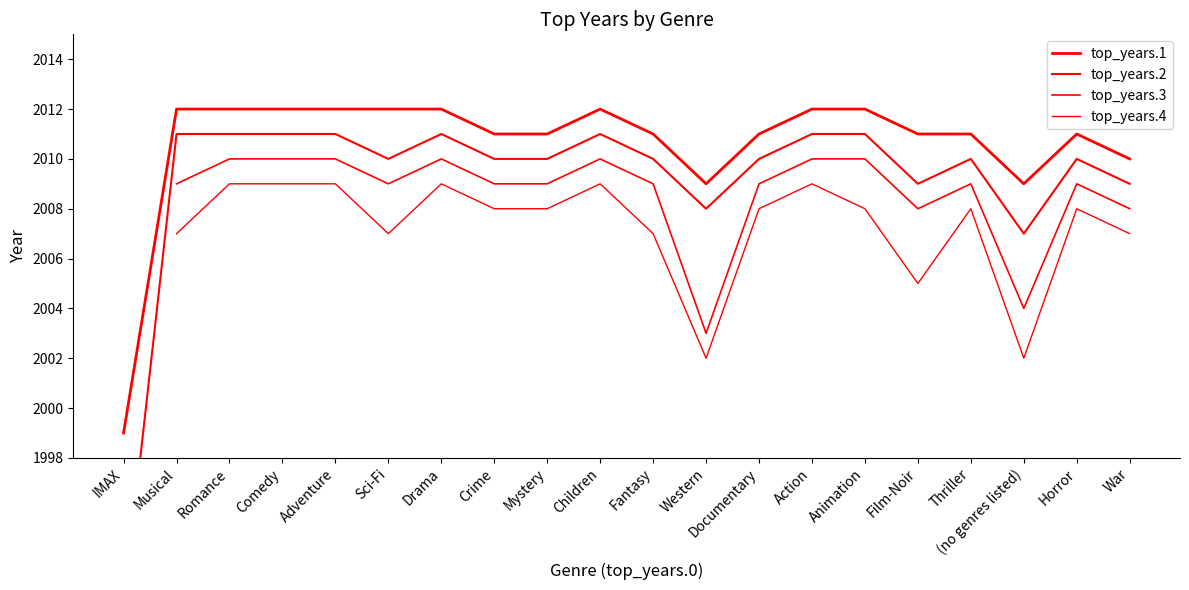

True or false: top_years.3 and top_years.1 cross at least once.

False